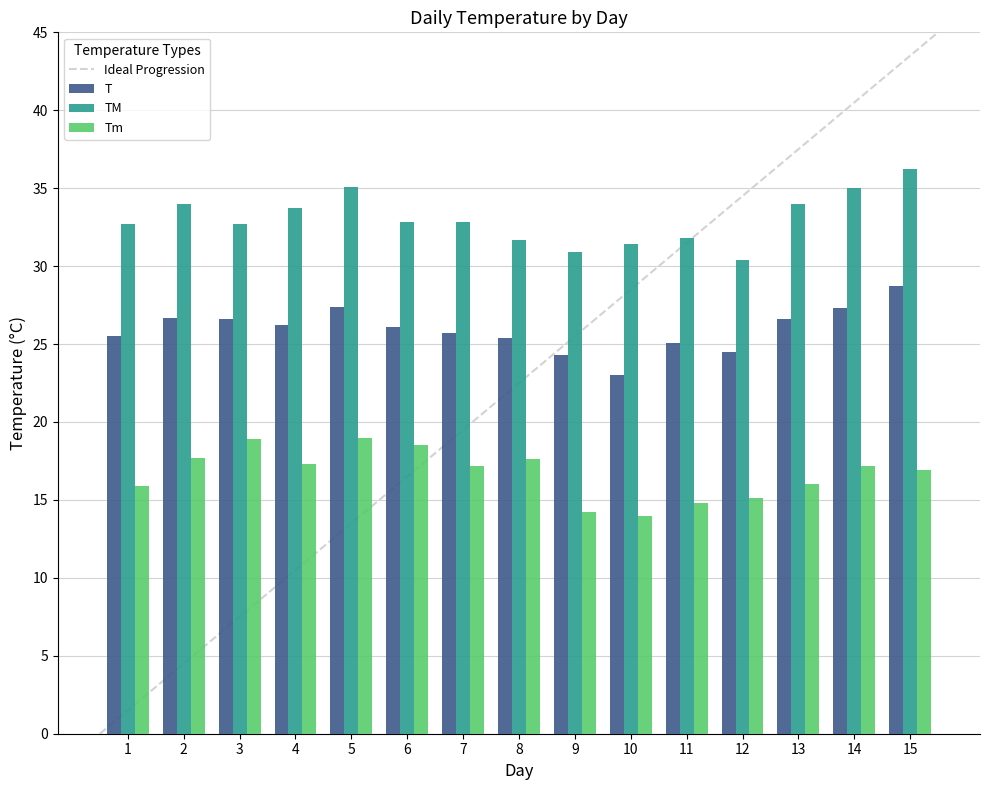

Which series has the largest total across all categories?

TM